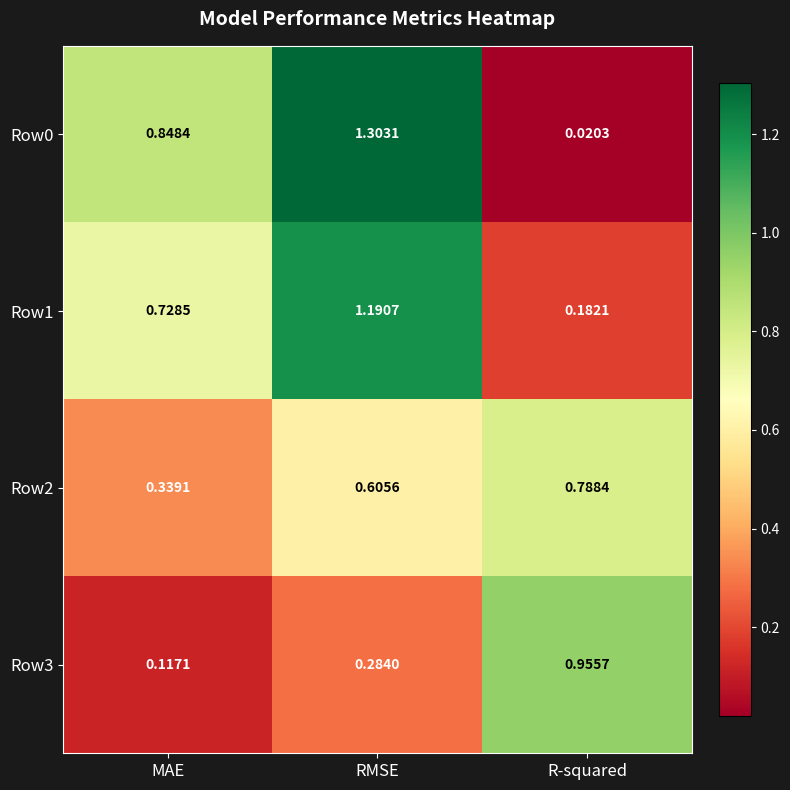

At which category is the sum across all series the highest?

RMSE